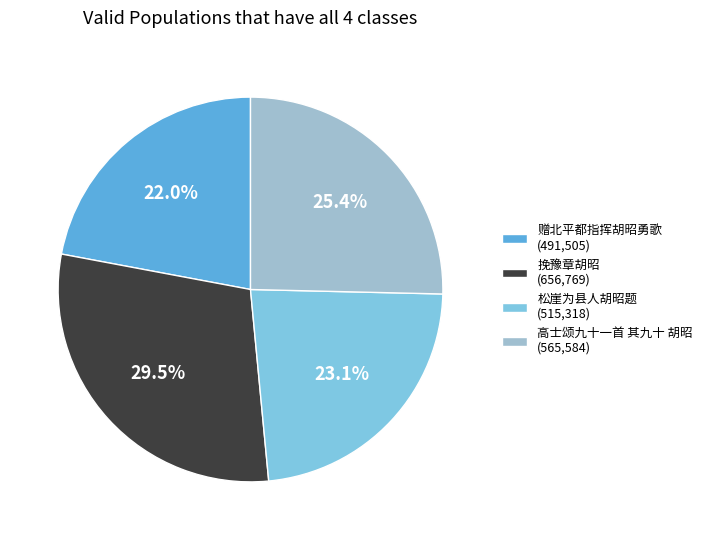

Is it true that 高士颂九十一首 其九十 胡昭 is 11% of the pie?

False